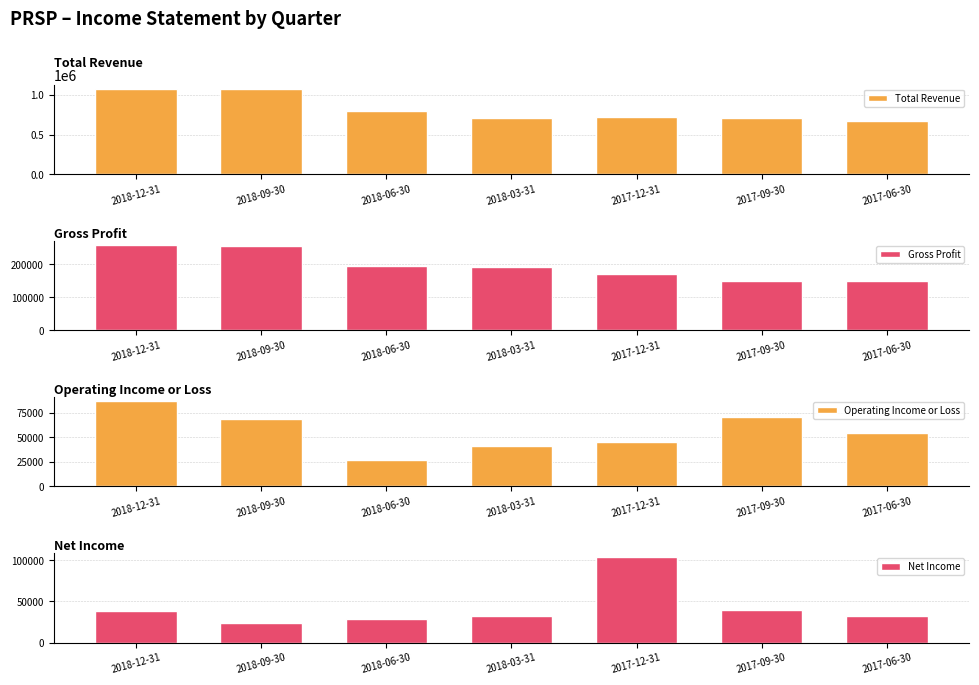

List the labels in order of Net Income value, smallest first.

2018-09-30, 2018-06-30, 2018-03-31, 2017-06-30, 2018-12-31, 2017-09-30, 2017-12-31